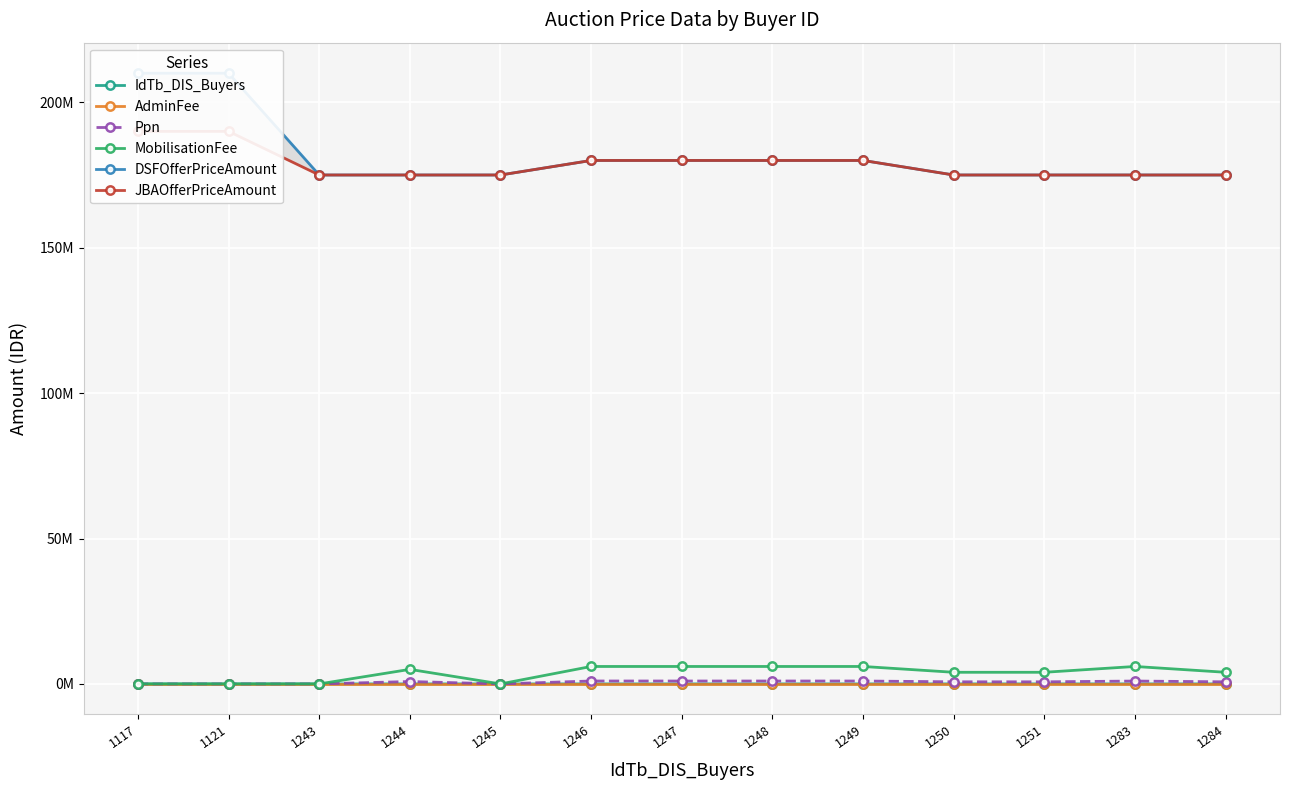

Reading left to right, list all the values displayed in this chart.

IdTb_DIS_Buyers: 1117	1121	1243	1244	1245	1246	1247	1248	1249	1250	1251	1283	1284
AdminFee: 0	0	0	0	0	0	0	0	0	0	0	0	0
Ppn: 0	0	0	825455	0	1003636	996364	998182	997273	725455	718182	987273	718182
MobilisationFee: 0	0	0	5000000	0	6000000	6000000	6000000	6000000	4000000	4000000	6000000	4000000
DSFOfferPriceAmount: 210000000	210000000	175000000	175000000	175000000	180000000	180000000	180000000	180000000	175000000	175000000	175000000	175000000
JBAOfferPriceAmount: 190000000	190000000	175000000	175000000	175000000	180000000	180000000	180000000	180000000	175000000	175000000	175000000	175000000